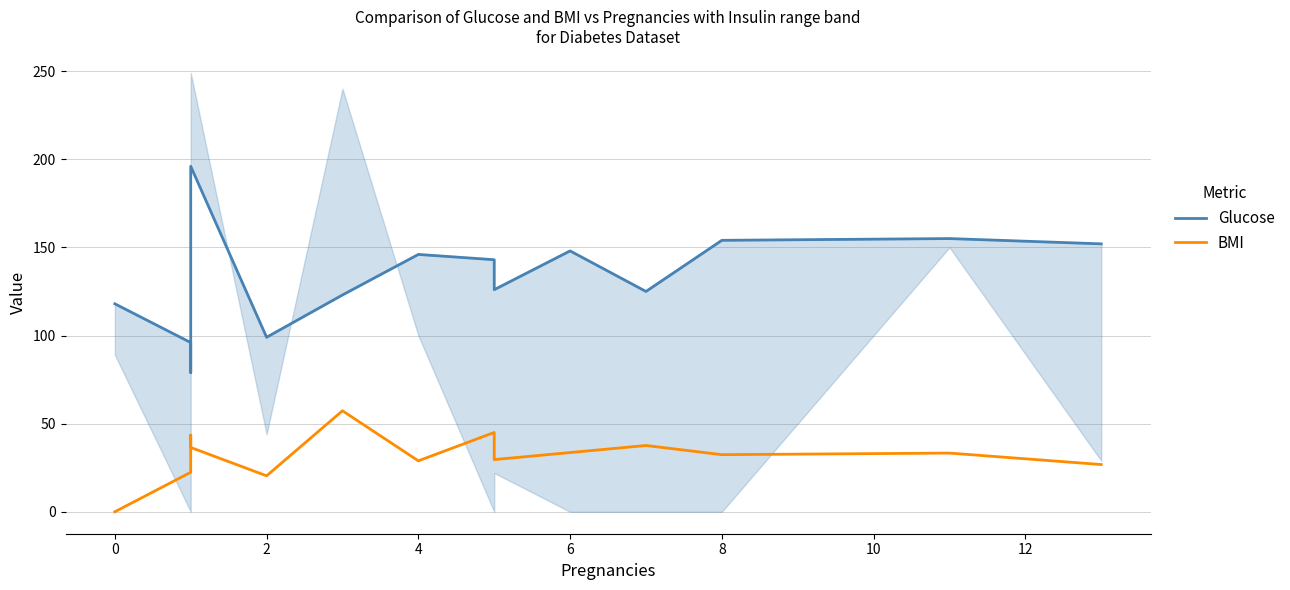

At 4, list the series in order from smallest to largest.

BMI, Glucose